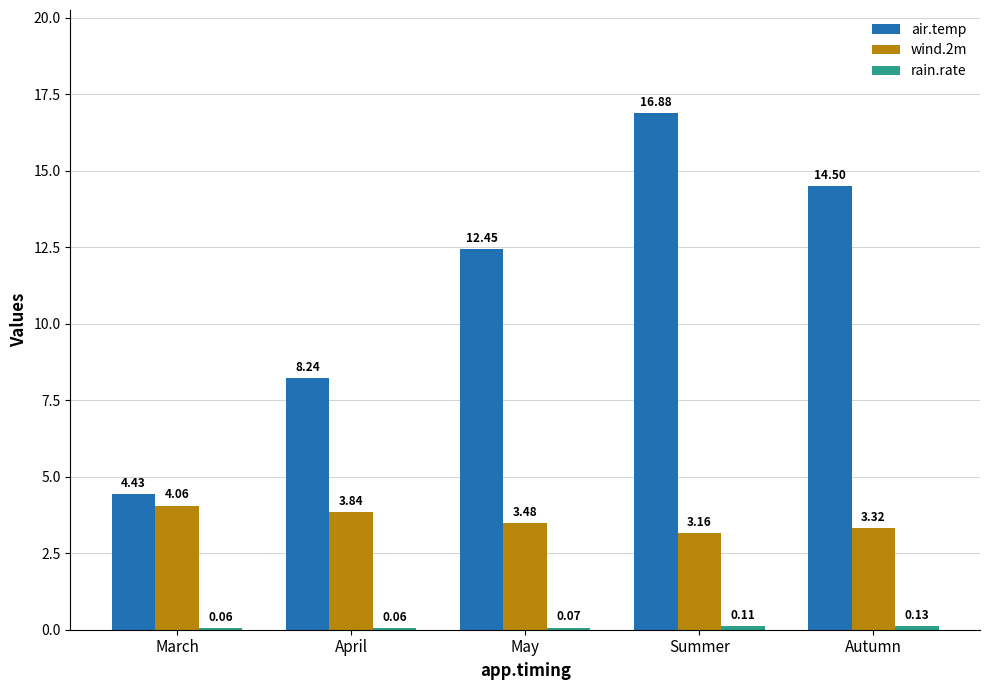

At which label does air.temp first exceed 12?

May